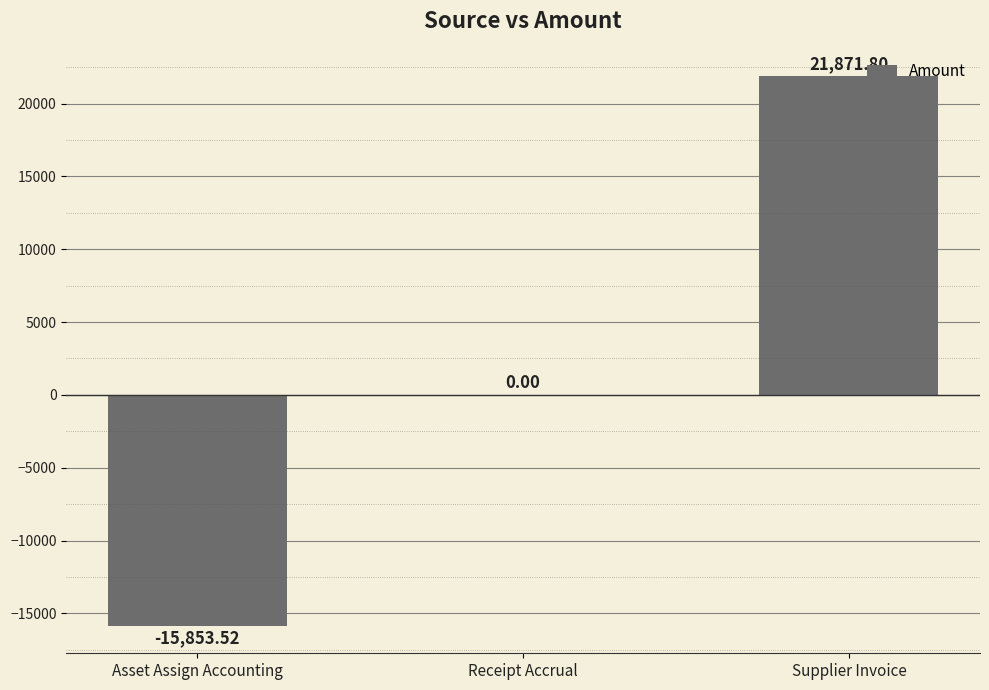

What is the sum of all values?

6018.3